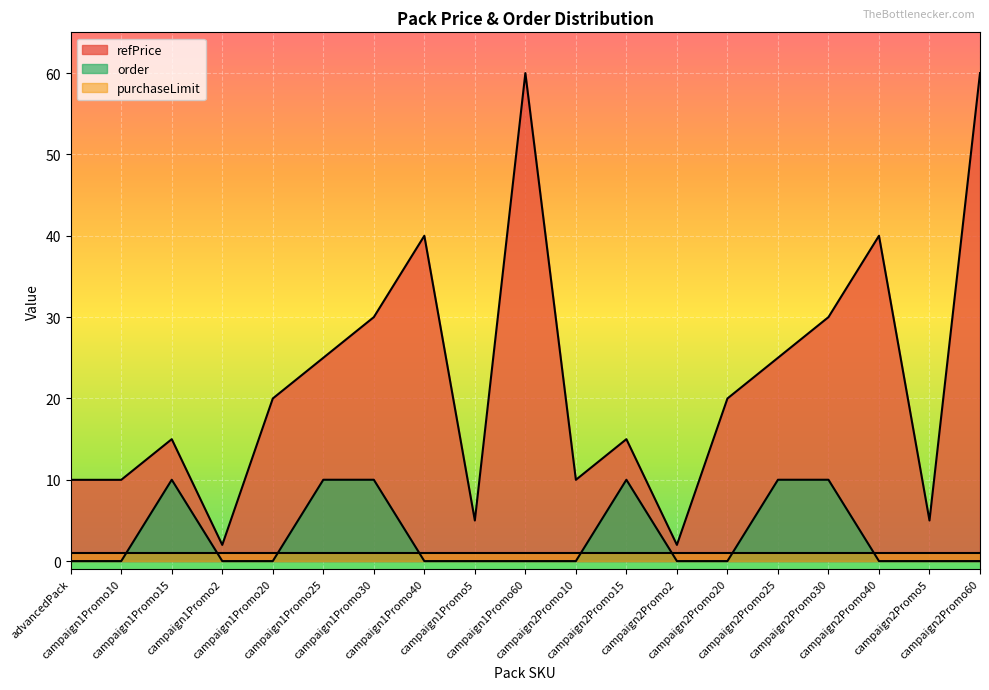

At which label does refPrice reach its minimum?

campaign1Promo2